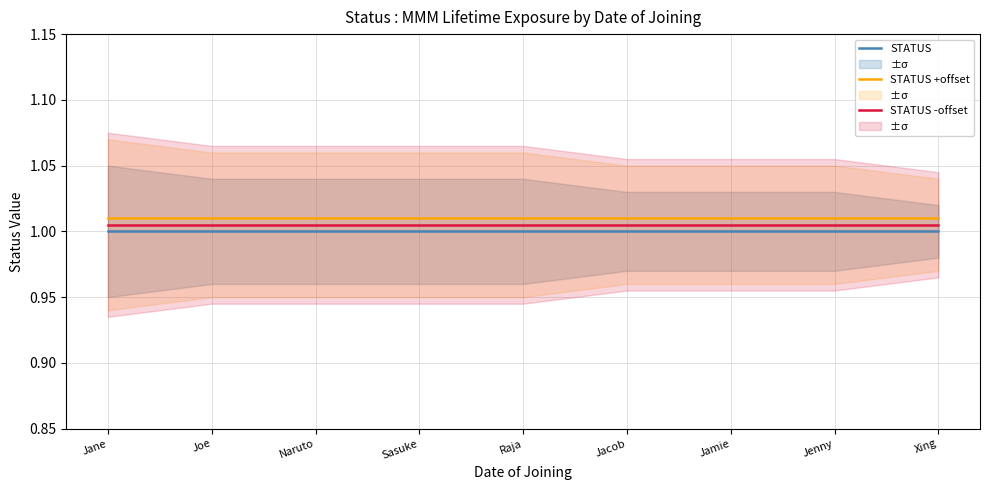

At which label does STATUS -offset reach its peak?

Jane